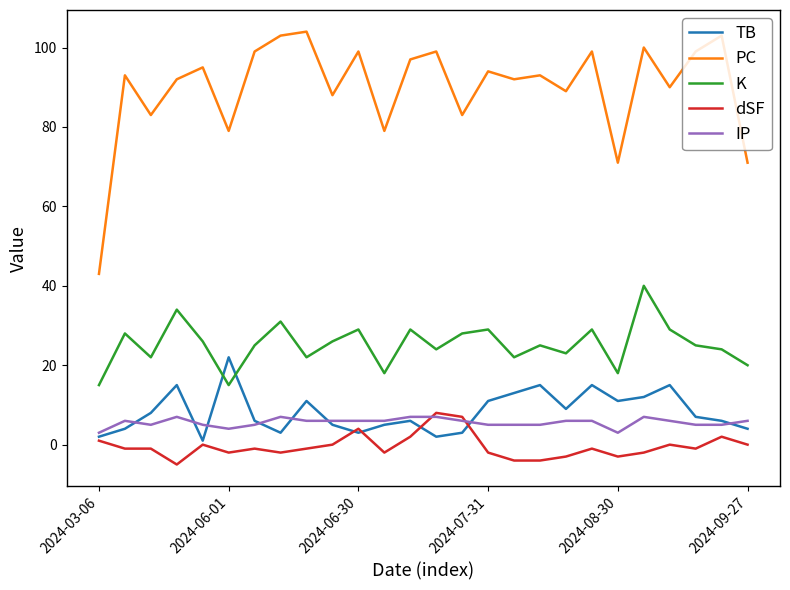

At how many categories does at least one series exceed 13?

26